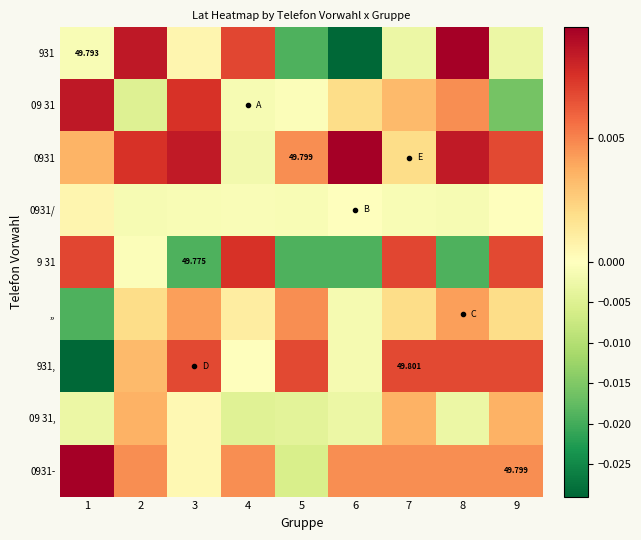

How many values in 0931- are below zero?

1